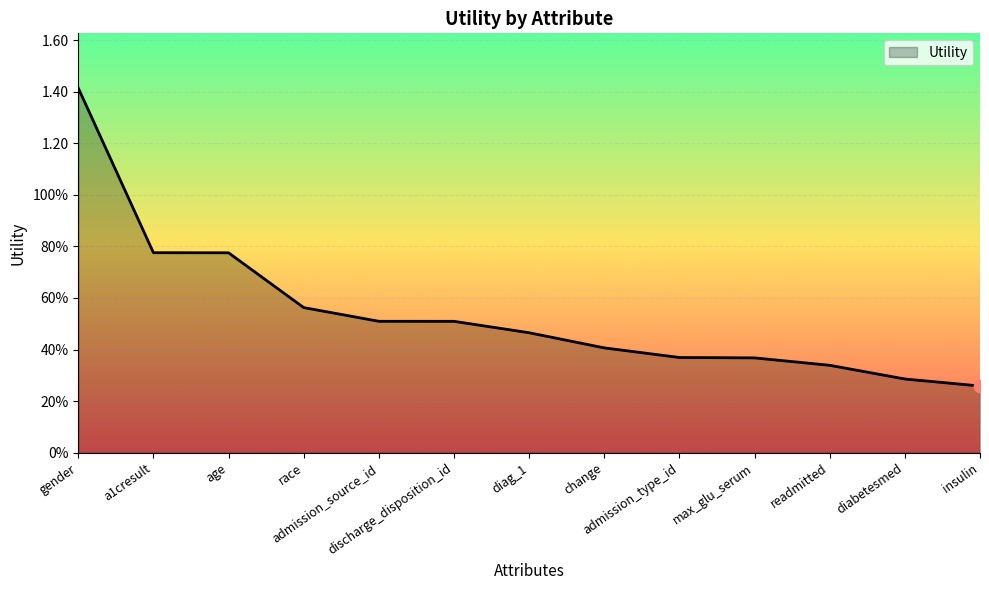

Between diabetesmed and max_glu_serum, which is larger?

max_glu_serum